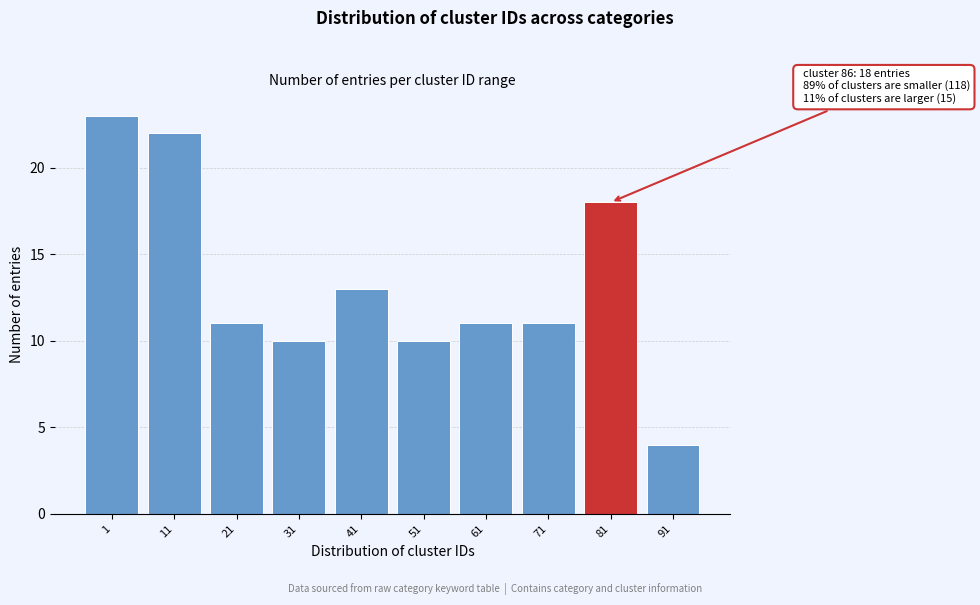

Reading left to right, list all the values displayed in this chart.

23	22	11	10	13	10	11	11	18	4